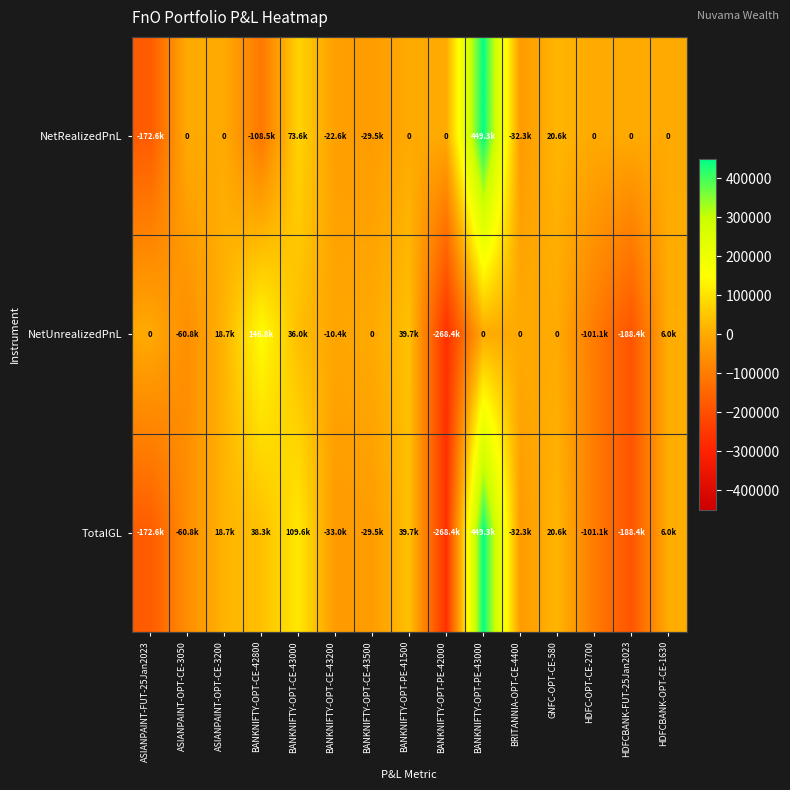

Is the value of NetUnrealizedPnL at BANKNIFTY-OPT-CE-43200 greater than the value of TotalGL at BANKNIFTY-OPT-CE-43000?

No